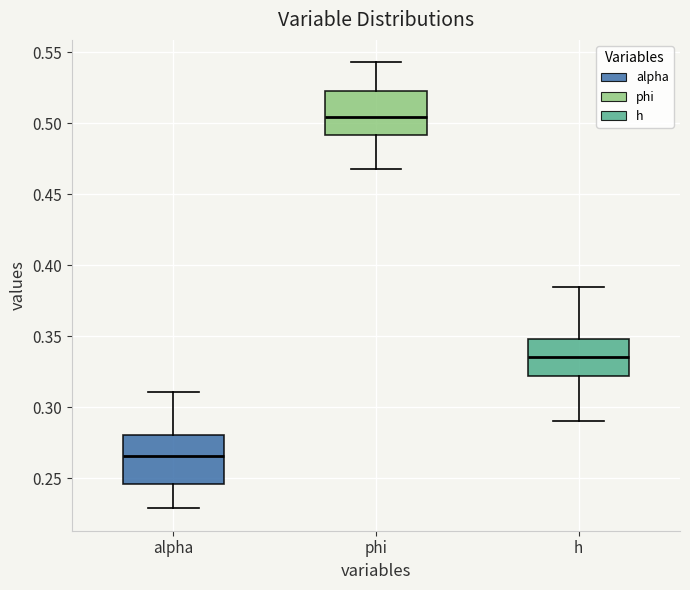

Reading left to right, read every box against the y-axis: the position of its median line, the range the box covers, and the ends of its whiskers. The values are not printed on the chart, so give them approximately, as read against the axis.

alpha: median 0.265, box 0.245 to 0.280, whiskers 0.230 to 0.310
phi: median 0.505, box 0.490 to 0.520, whiskers 0.465 to 0.545
h: median 0.335, box 0.320 to 0.350, whiskers 0.290 to 0.385